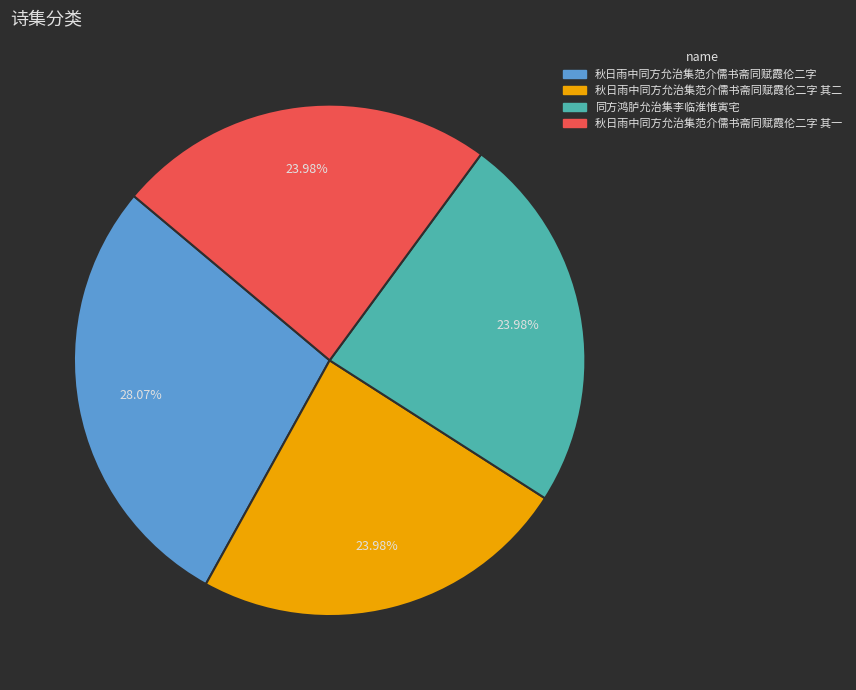

Combined, do 秋日雨中同方允治集范介儒书斋同赋霞伦二字 其二 and 秋日雨中同方允治集范介儒书斋同赋霞伦二字 其一 account for over 50%?

No